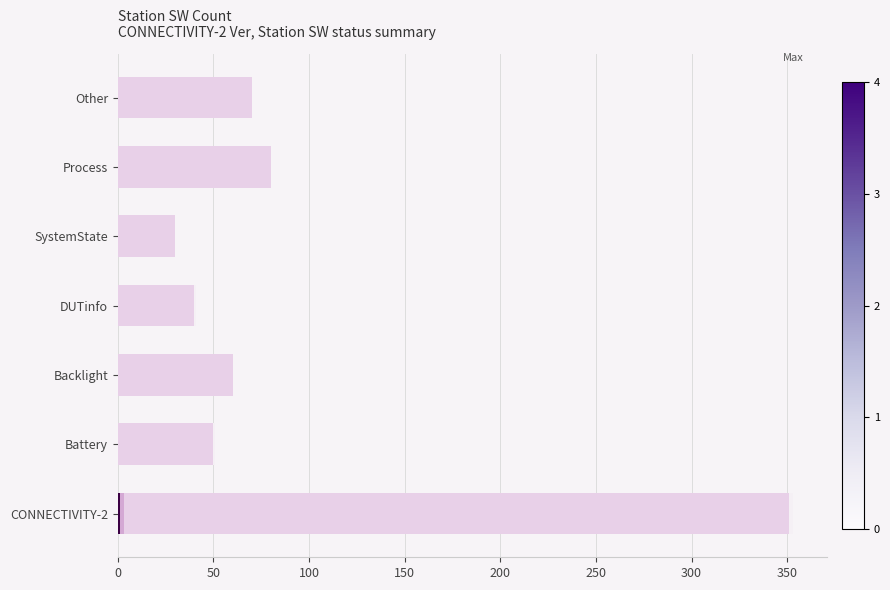

How many series are shown in this chart?

4